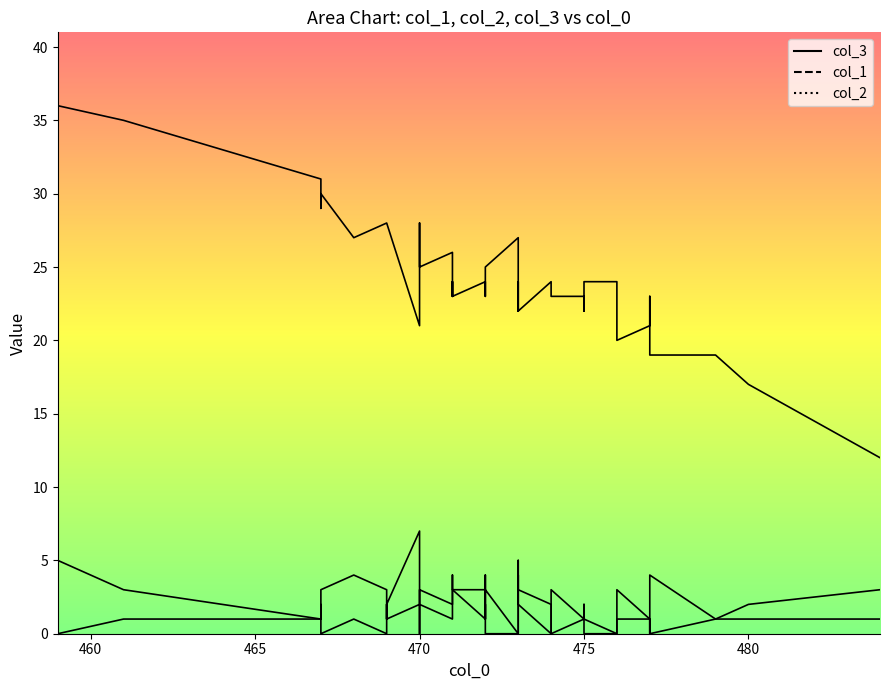

Where is the first local maximum for col_2 line?

470